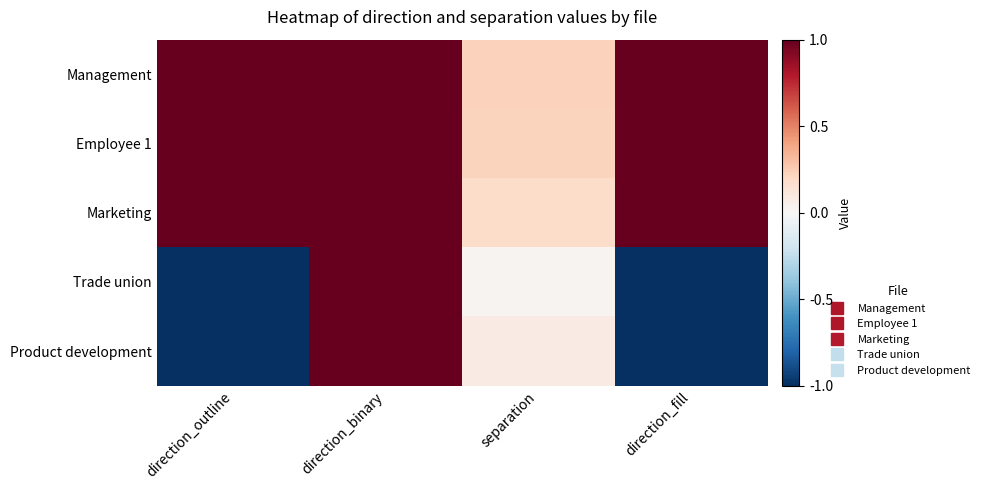

Between direction_binary and separation, which series saw the biggest shift?

Trade union